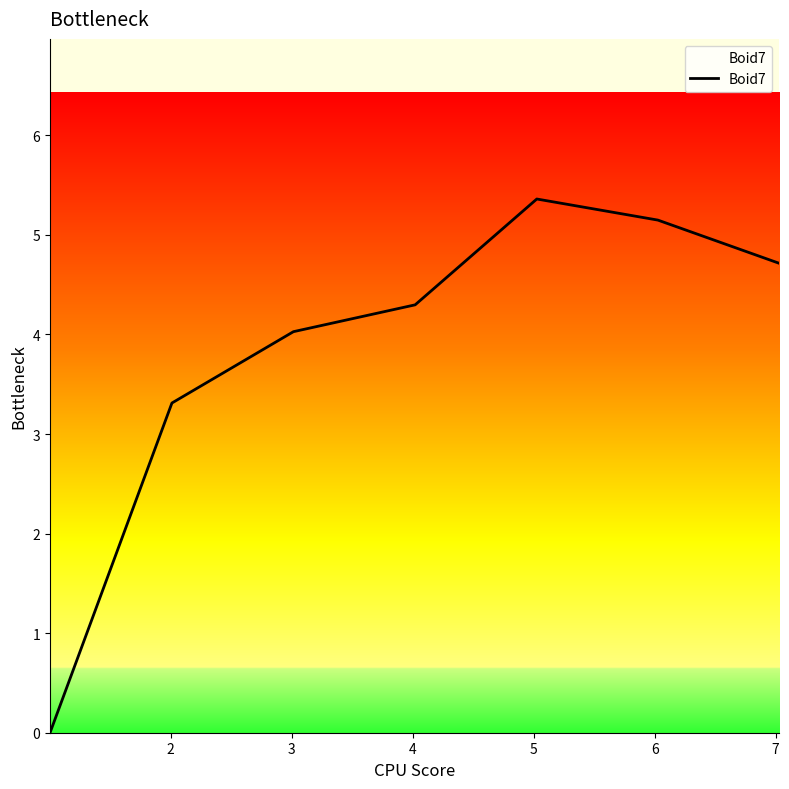

True or false: the data has more than 2 interior local peaks.

False